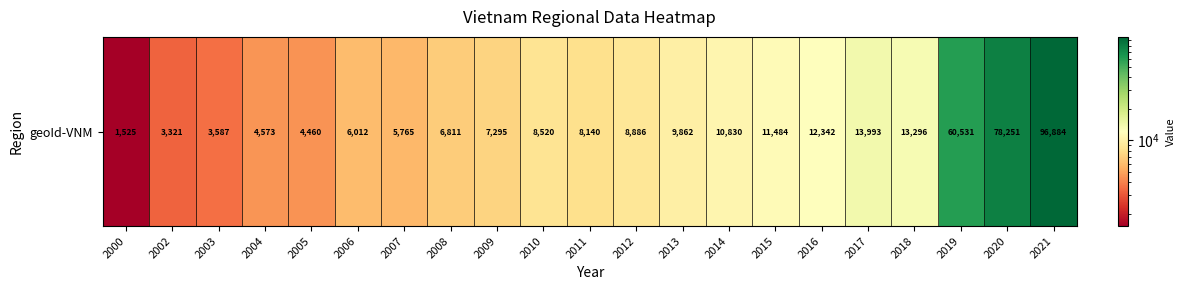

What is the ratio of the value at 2006 to the value at 2015?

0.5